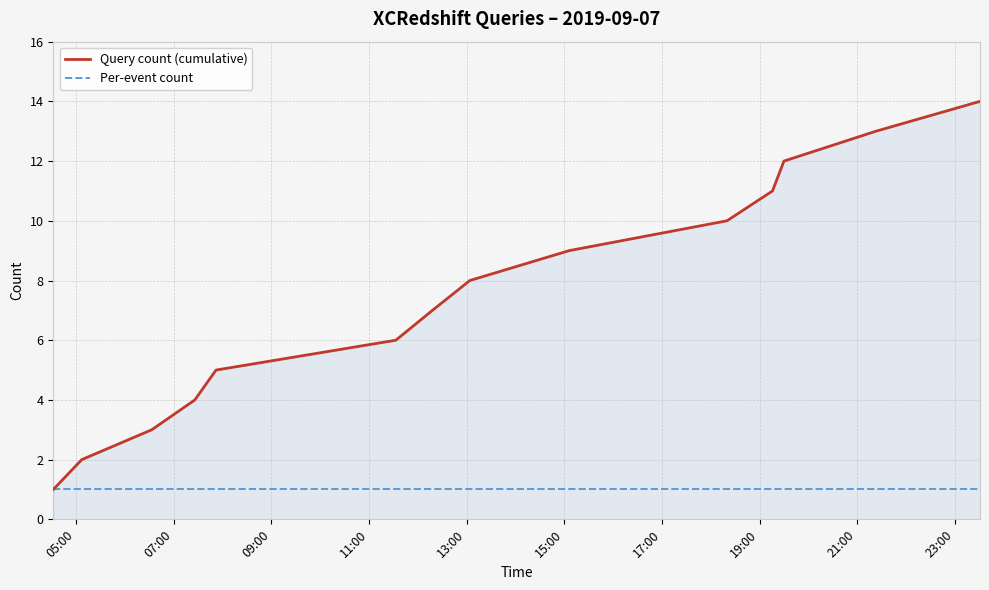

Rank the series by their maximum value, from highest to lowest.

Query count (cumulative), Per-event count